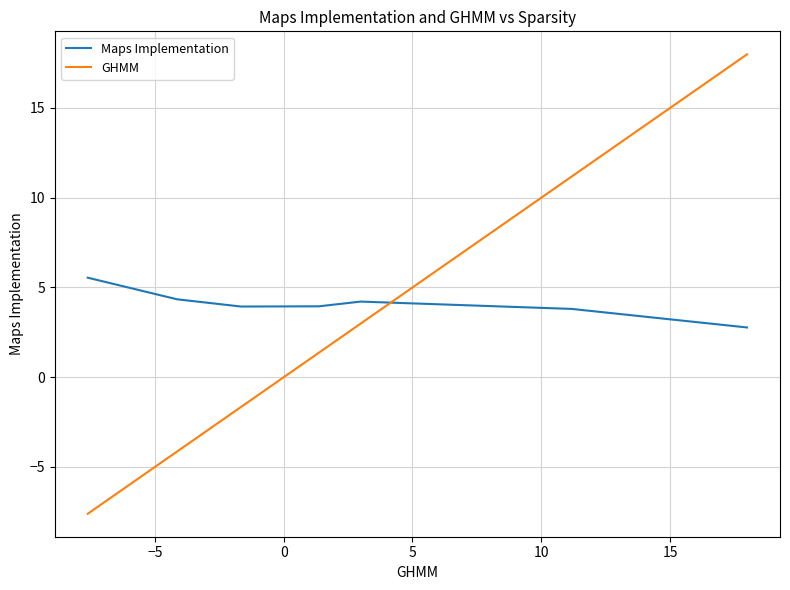

Reading left to right, extract all data points from this chart.

Maps Implementation: 5.5	4.3	3.9	3.9	4.2	3.8	2.8
GHMM: -7.6	-4.1	-1.7	1.4	3.0	11.2	18.0